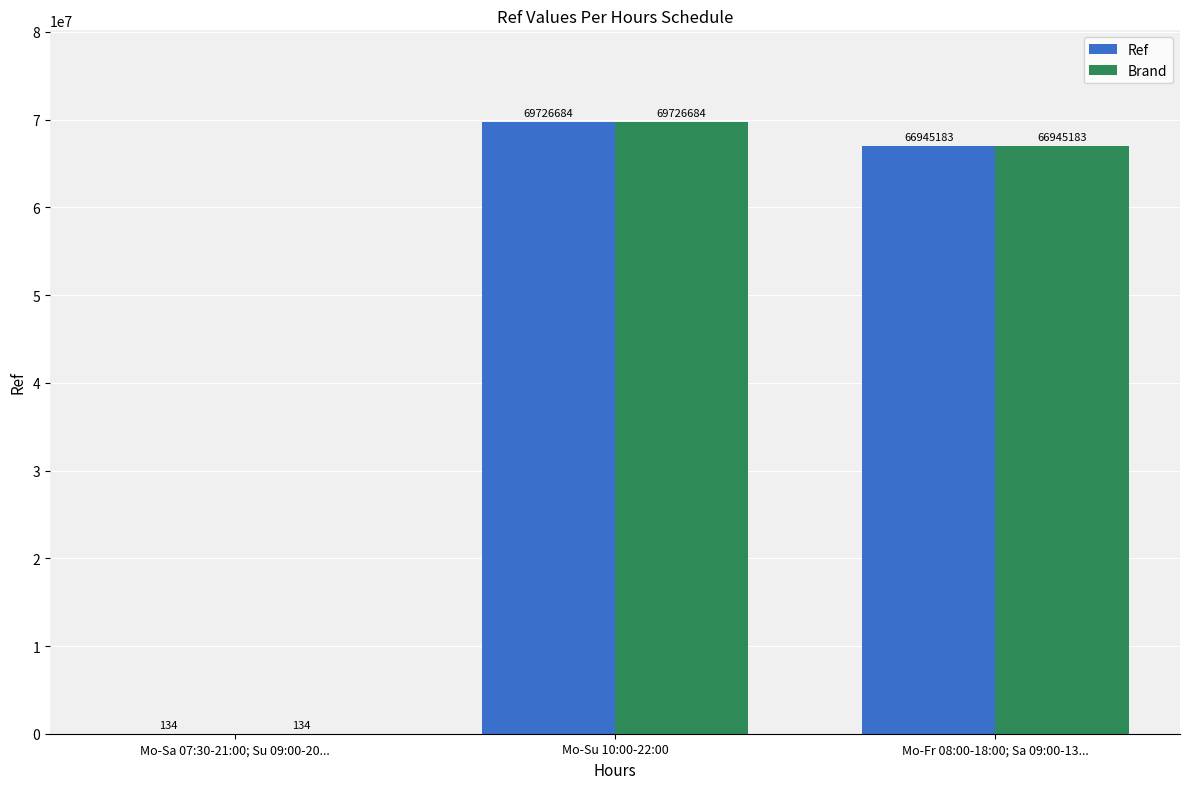

What is the greatest value displayed?

69726684